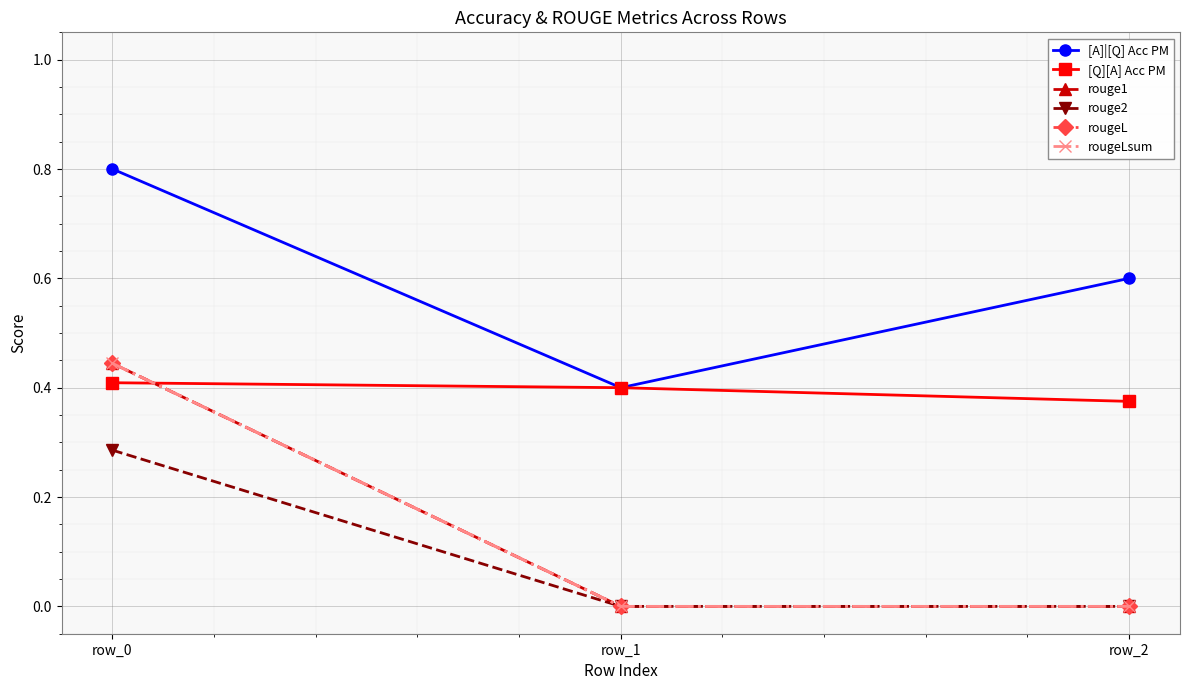

Does the chart have visible grid lines?

Yes